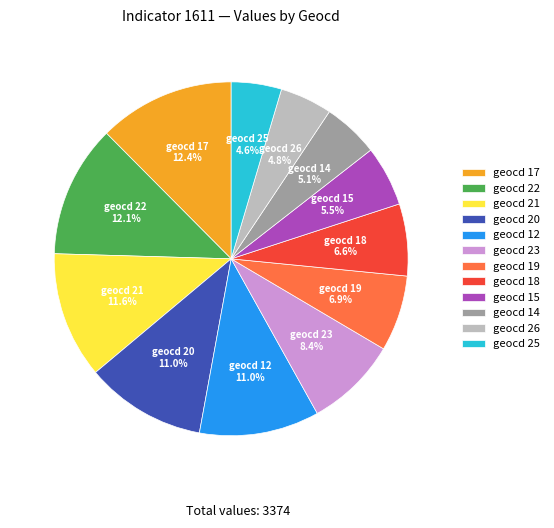

Is there any slice that represents more than half of the pie?

No